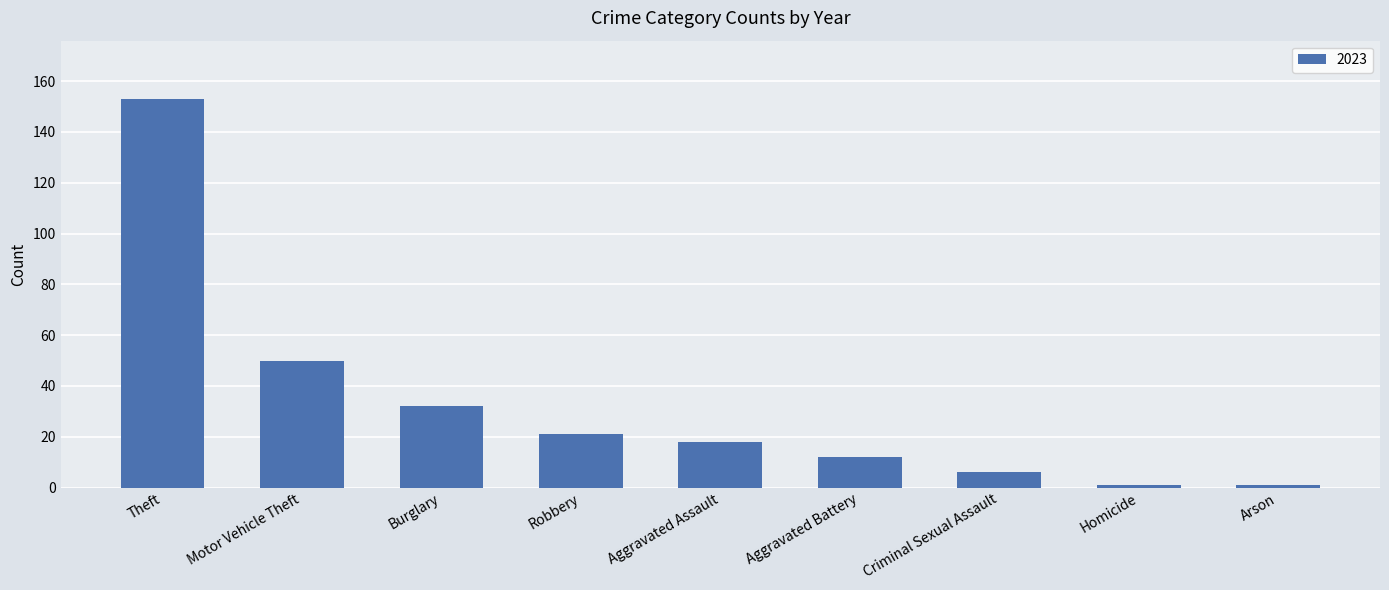

What is the change in value from Motor Vehicle Theft to Burglary?

-18